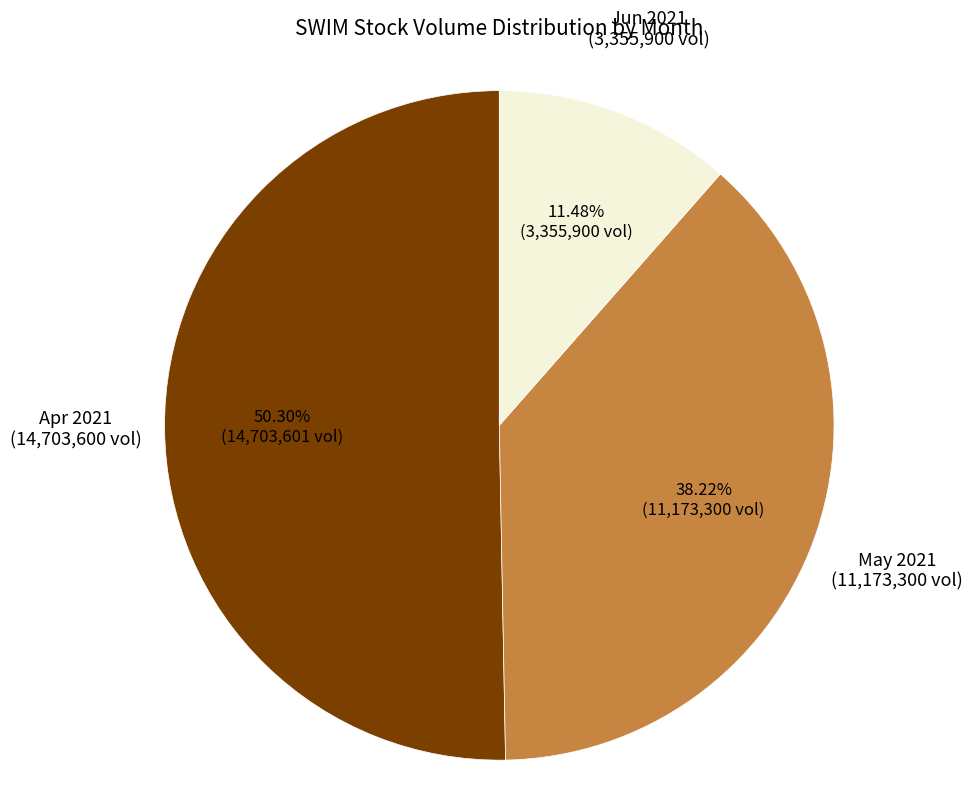

Is there any slice that represents more than half of the pie?

Yes